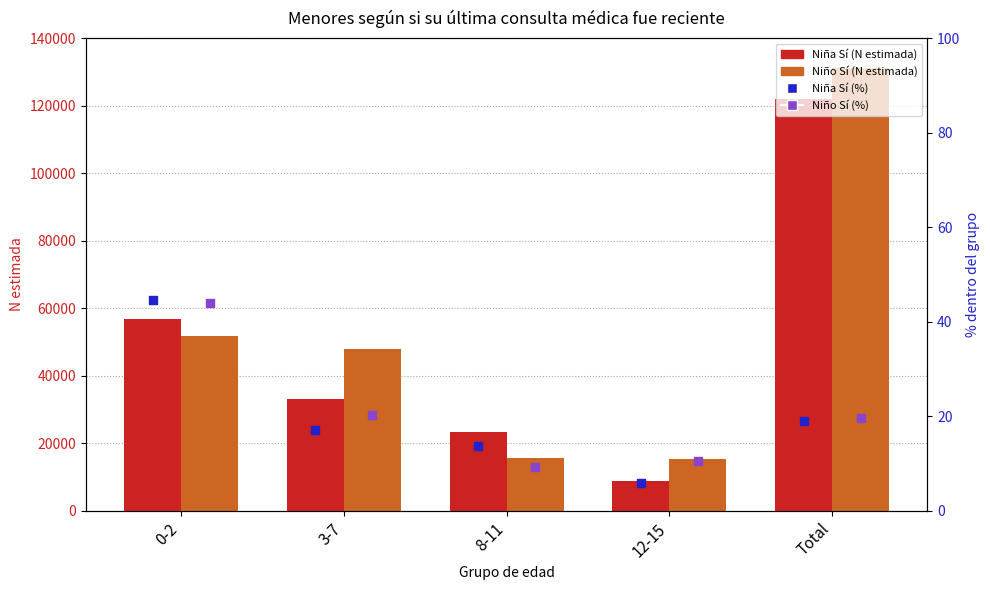

What are all the series names shown in the legend?

Niña Sí (N estimada), Niño Sí (N estimada), Niña Sí (%), Niño Sí (%)